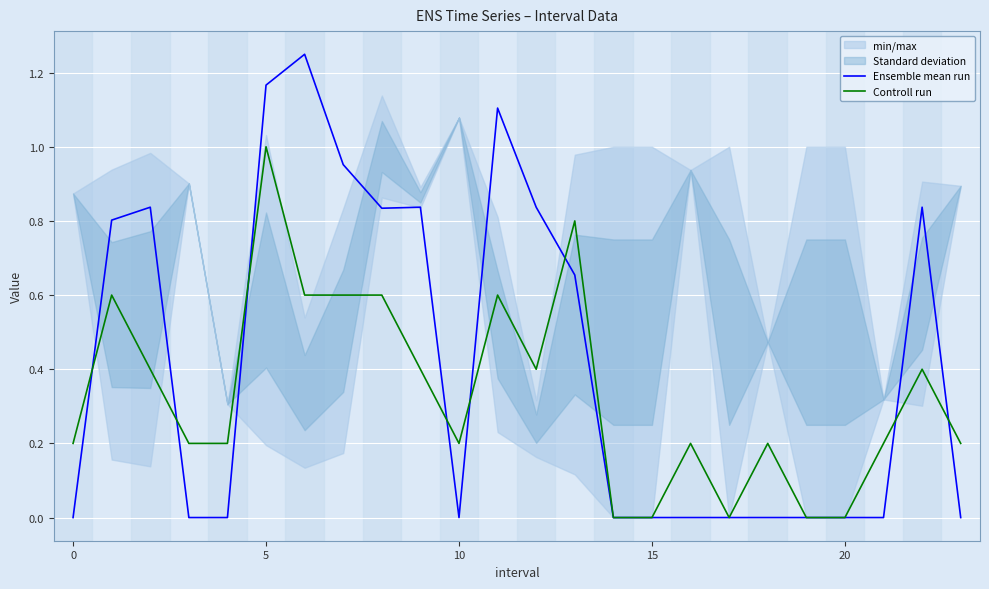

Which series ends up on top after the final intersection of Ensemble mean run and Controll run?

Controll run